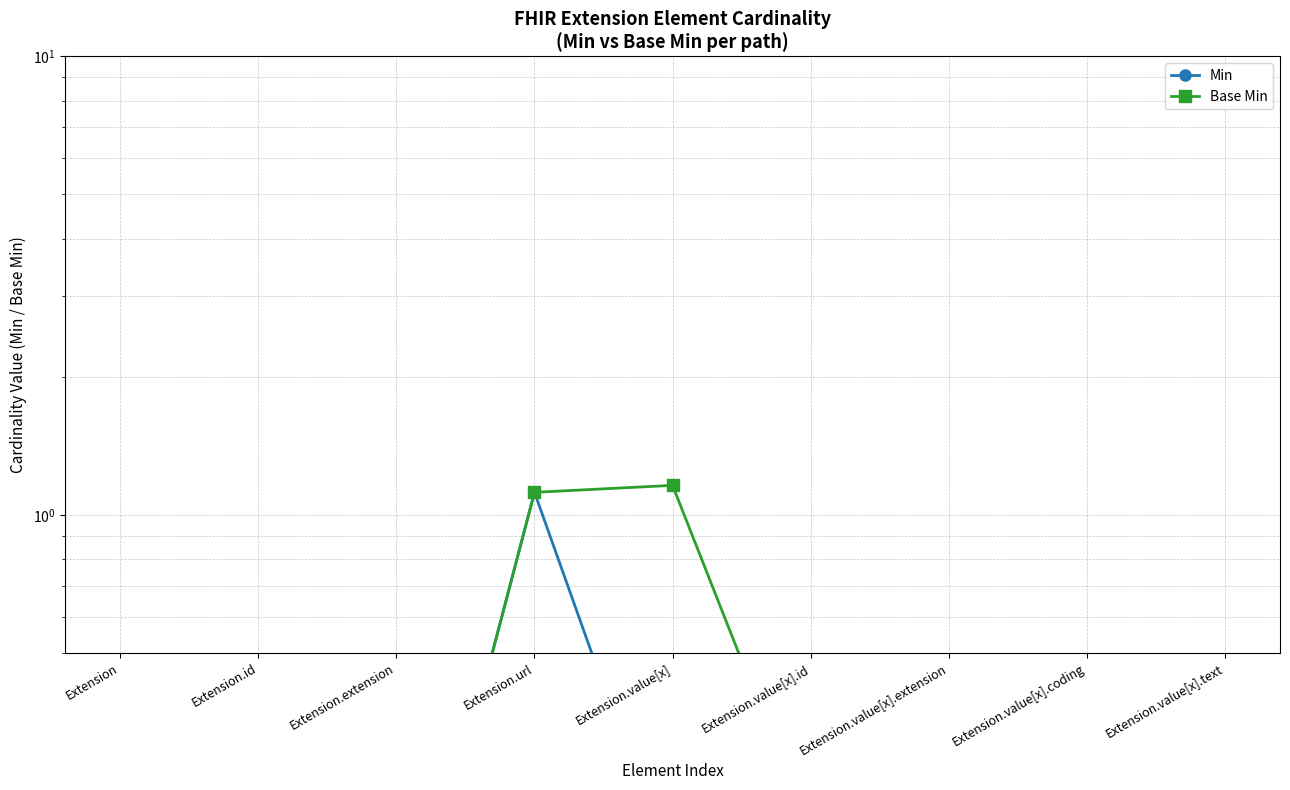

True or false: Base Min and Min intersect in this chart.

False